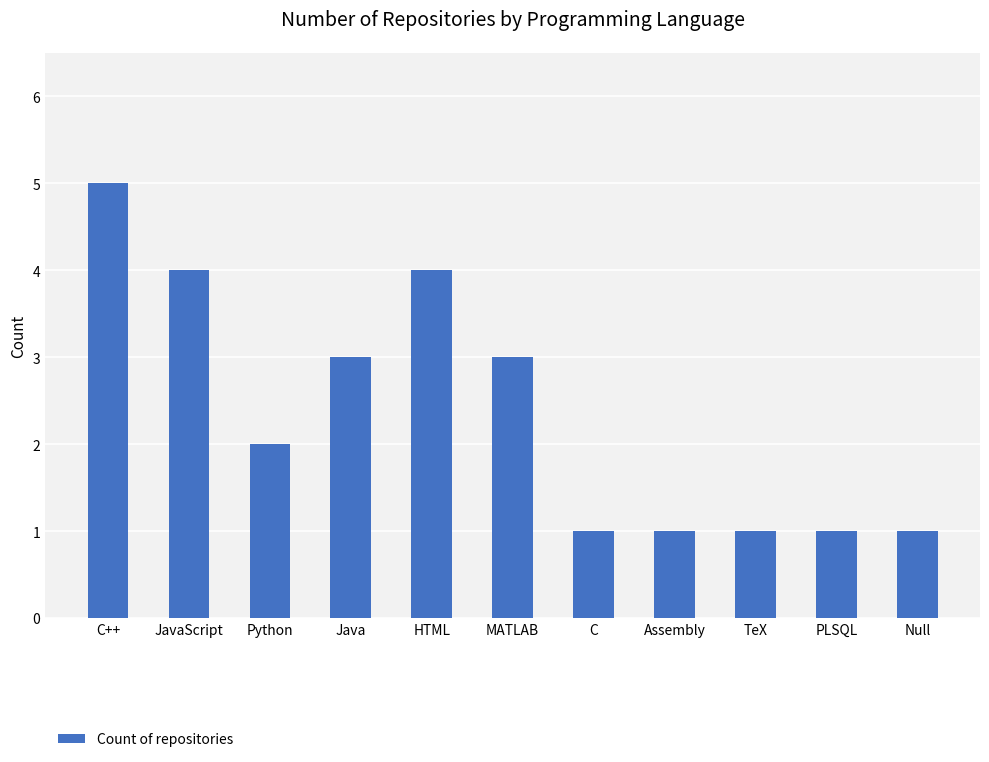

What is the maximum value shown in the chart?

5